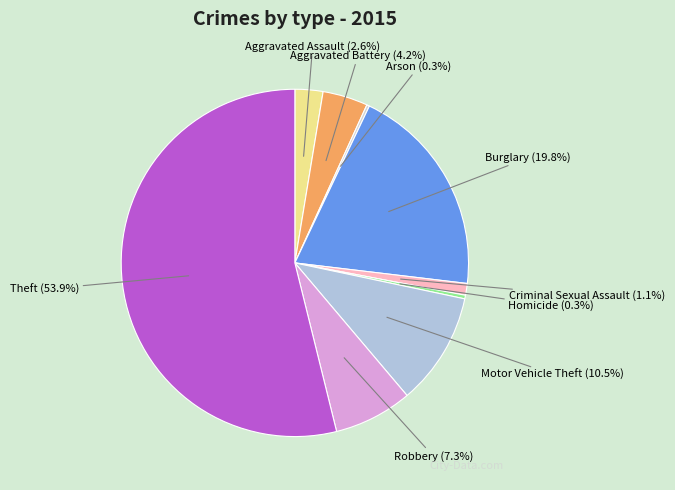

Combined, what portion of the pie is Theft and Criminal Sexual Assault?

55.0%